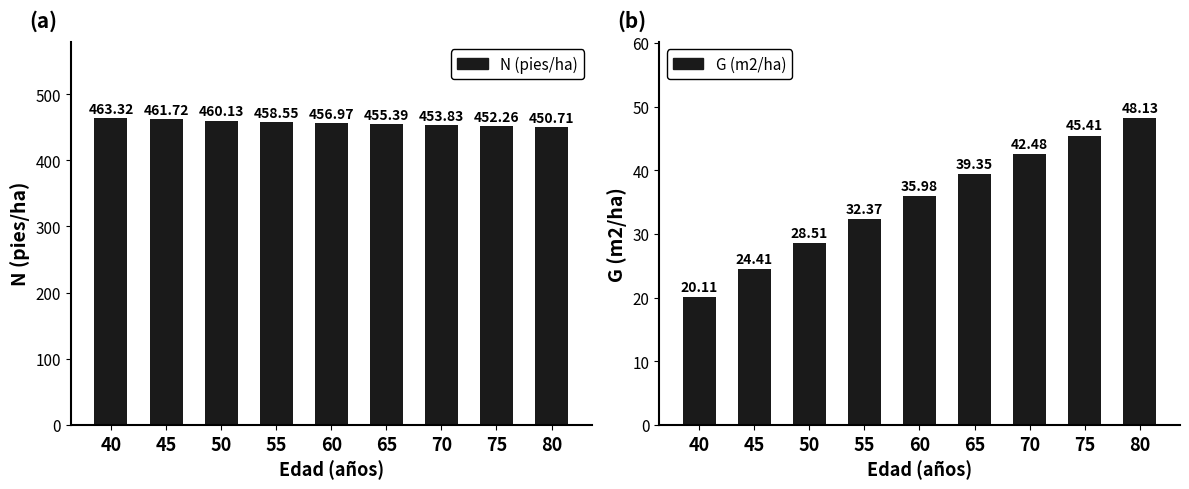

At which label does N (pies/ha) first exceed 456?

40